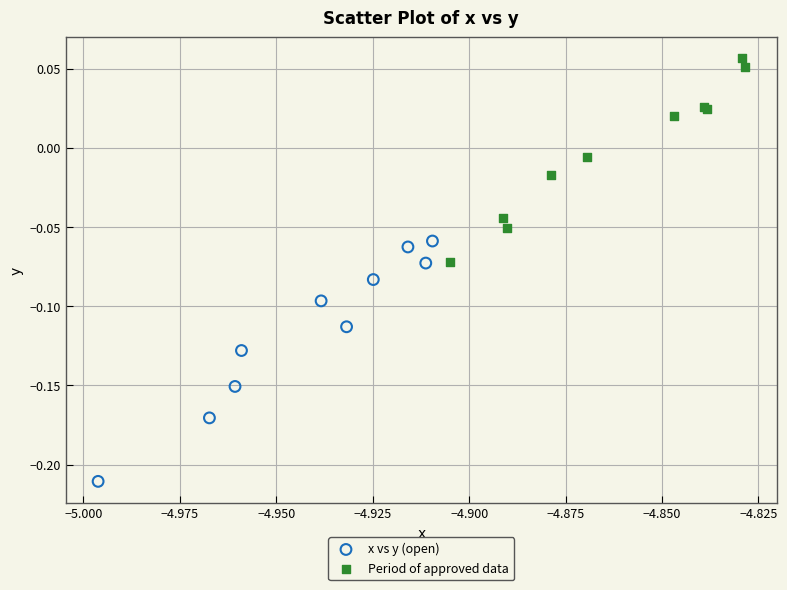

Which series contains the lowest Y value?

x vs y (open)